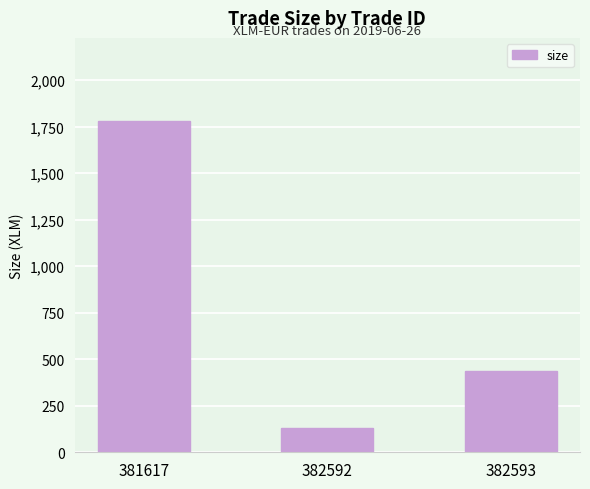

Does the chart contain any negative values?

No